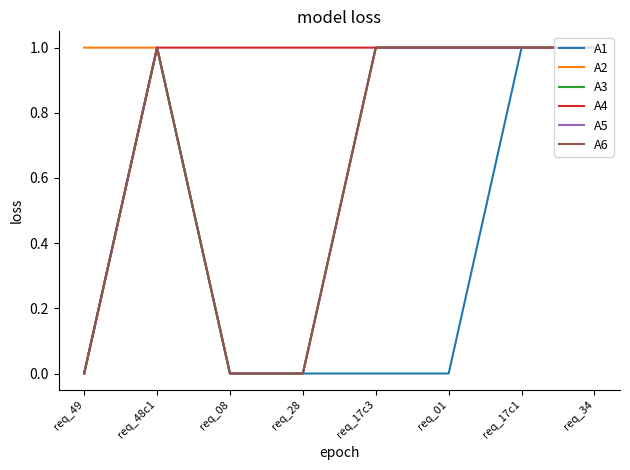

Which series has the largest range (max minus min)?

A1